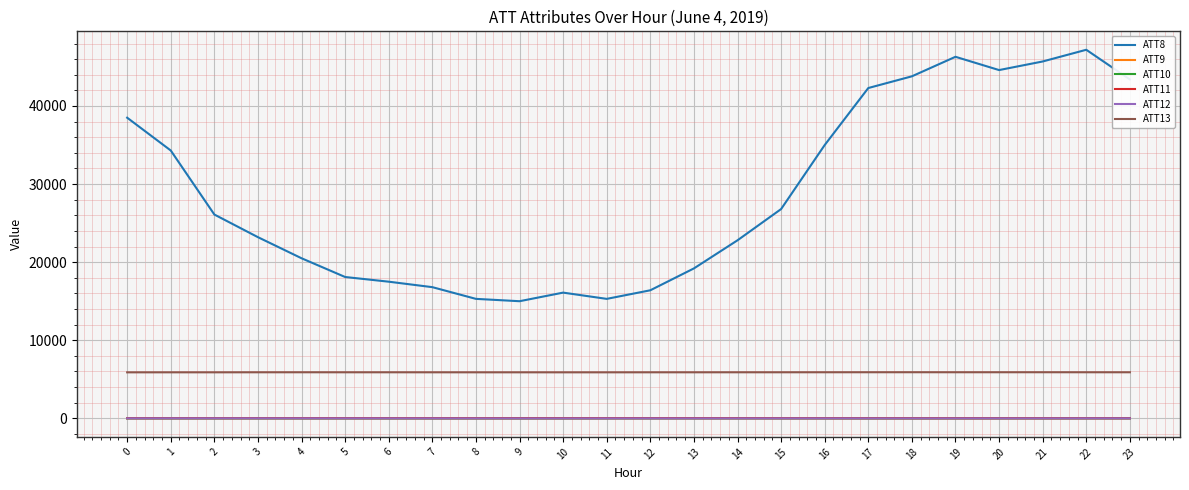

Which series has the widest spread of values?

ATT8